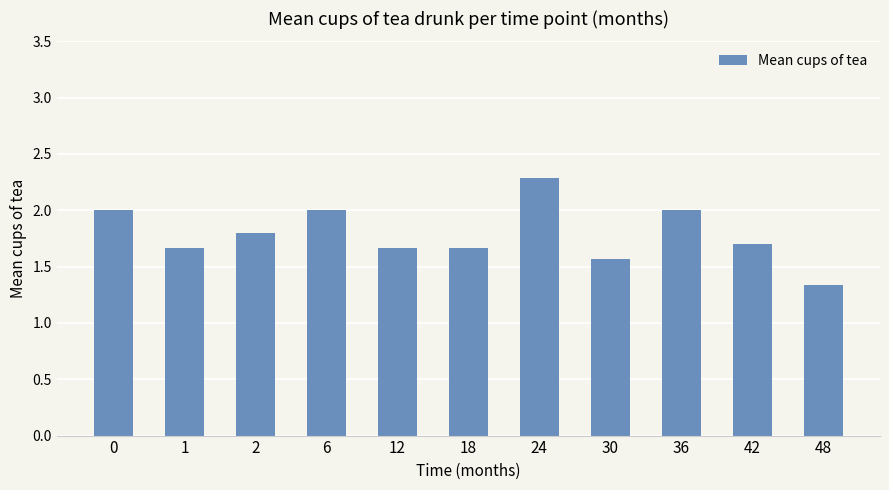

True or false: the data shows 1.6 at 30.

True